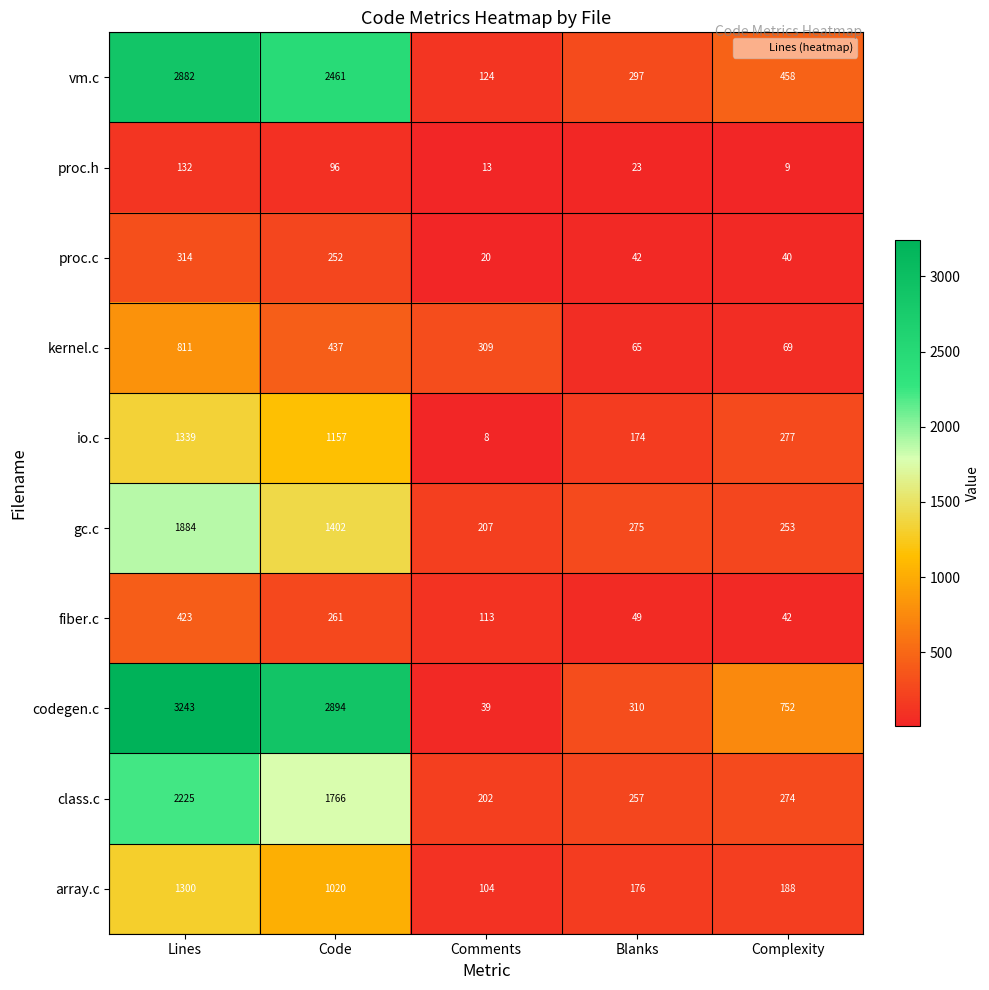

At which category is the sum across all series the highest?

Lines